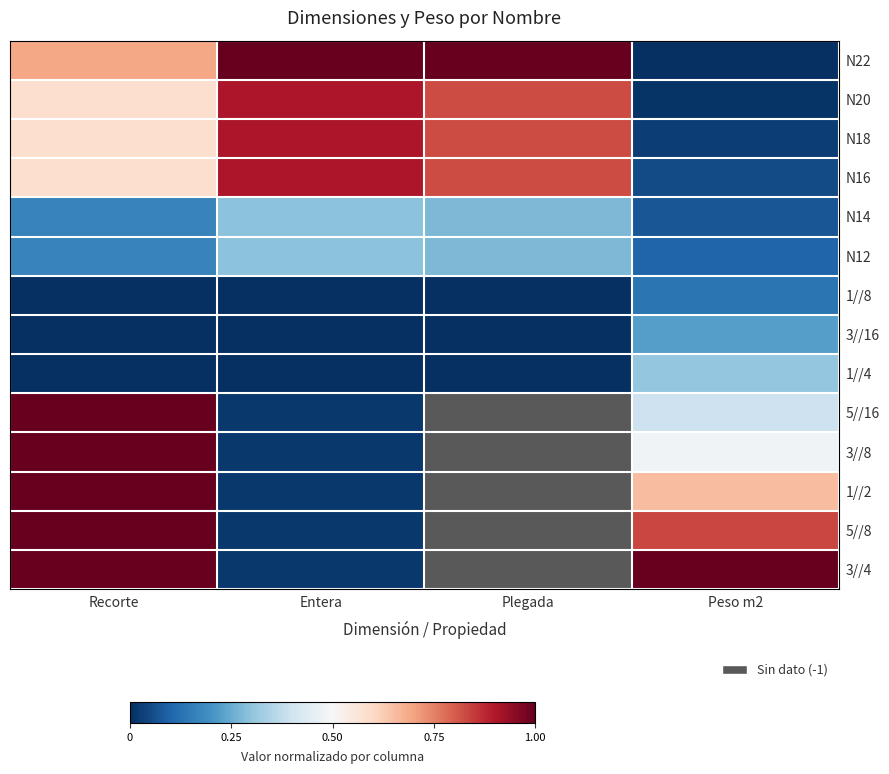

How many categories are shown in the chart?

4